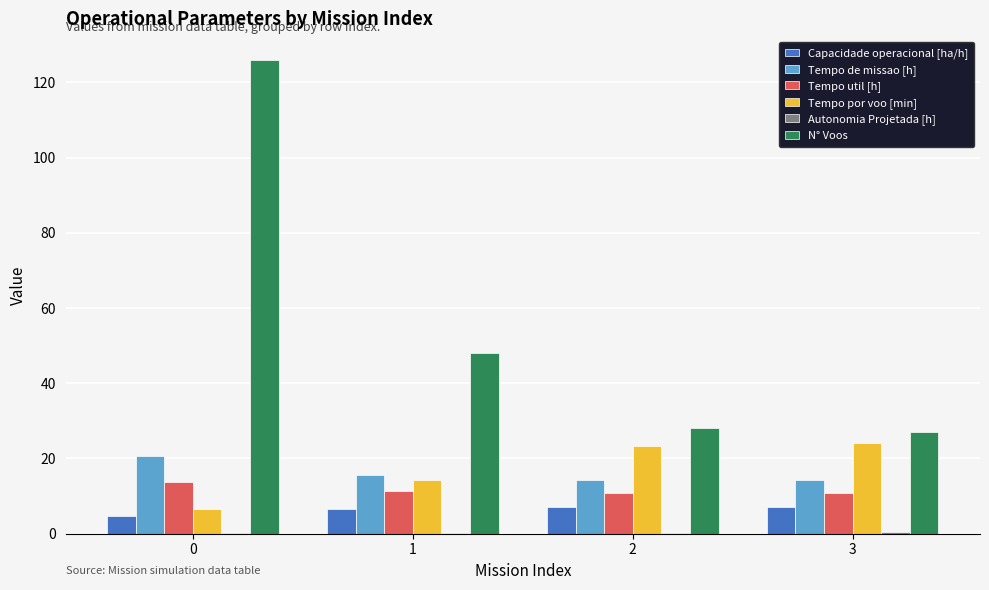

How many distinct data groups are displayed?

6